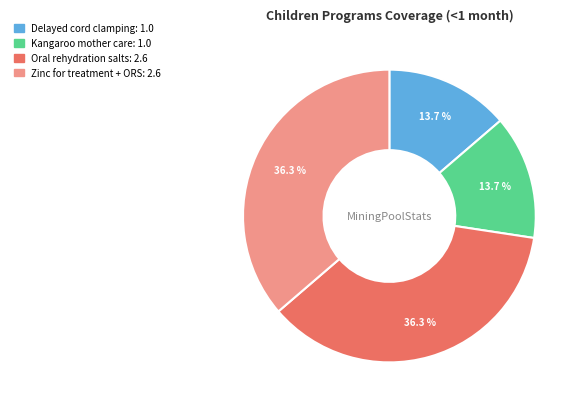

To the nearest percent, what is the difference between the largest and smallest slice percentages?

23%